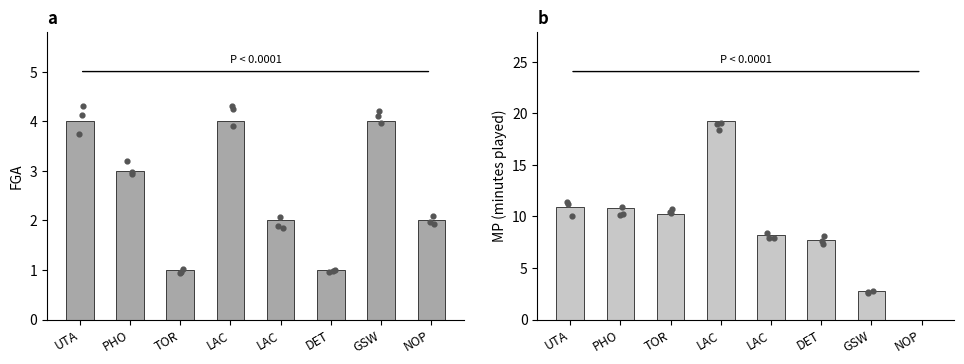

Which series contains the highest Y value?

MP